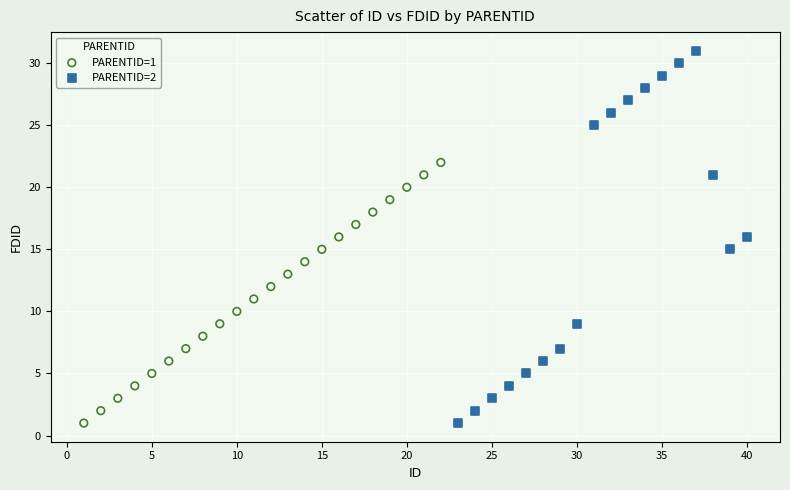

Which series has the largest Y range (max minus min)?

PARENTID=2